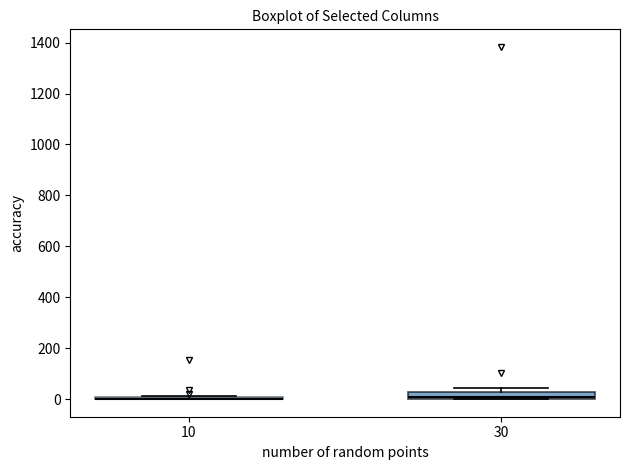

Where is the lower edge of the box at x = 30 on the y-axis? The values are not printed on the chart, so give them approximately, as read against the axis.

0